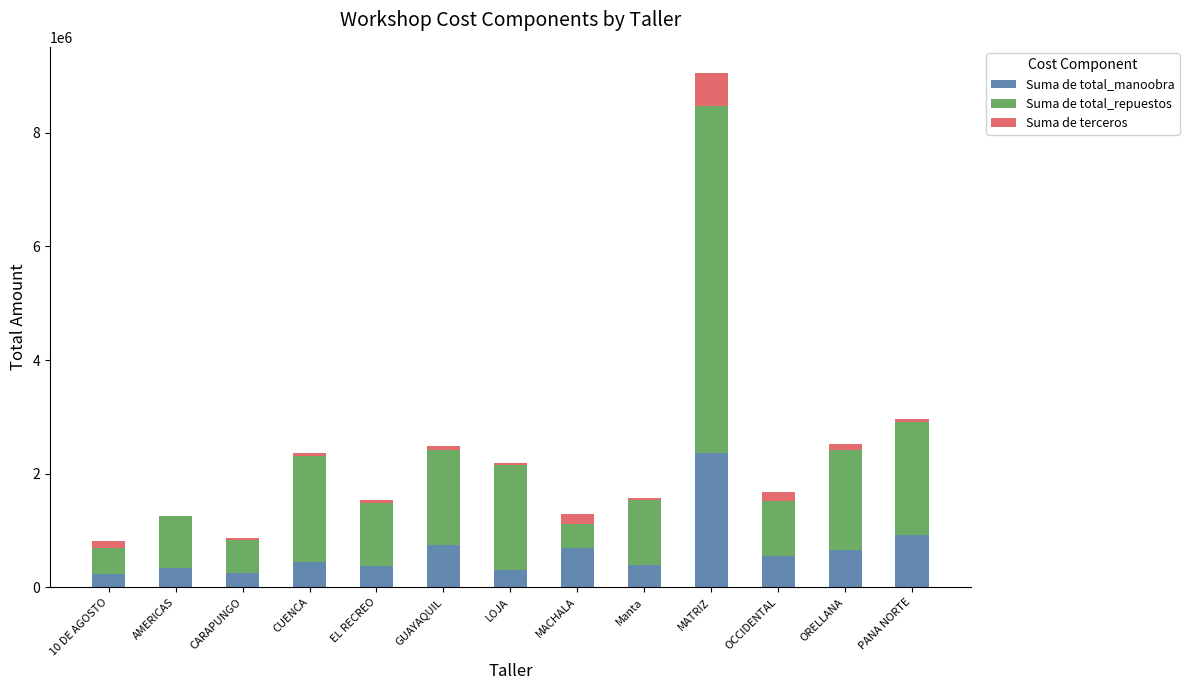

What is the maximum value for Suma de total_manoobra?

2362574.9